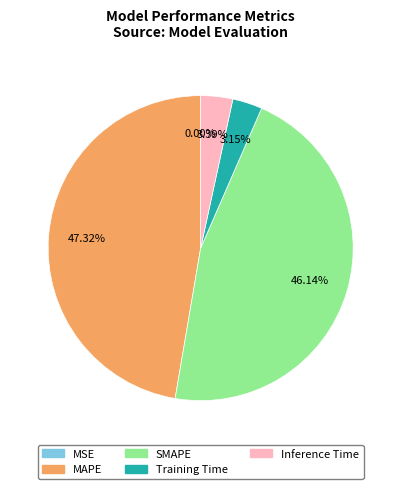

Does Inference Time account for over 50% of the chart?

No